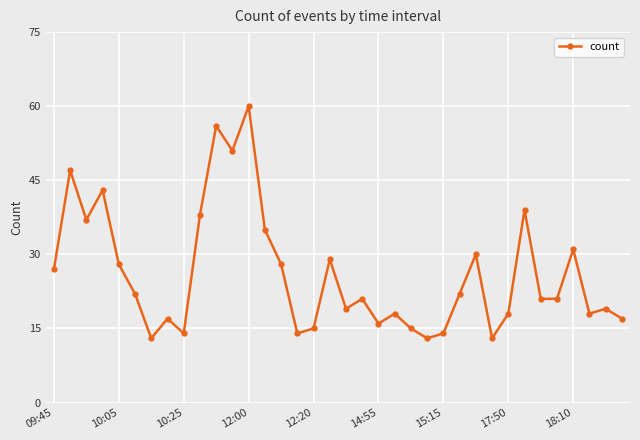

True or false: the data has more than 2 interior local peaks.

True